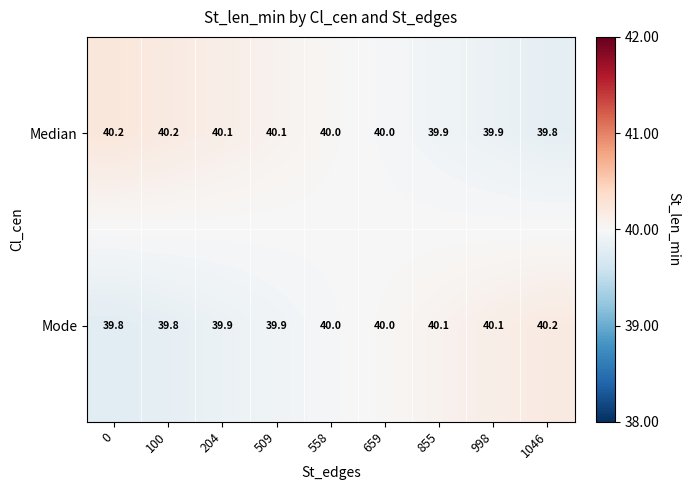

What is the maximum value for Median?

40.2